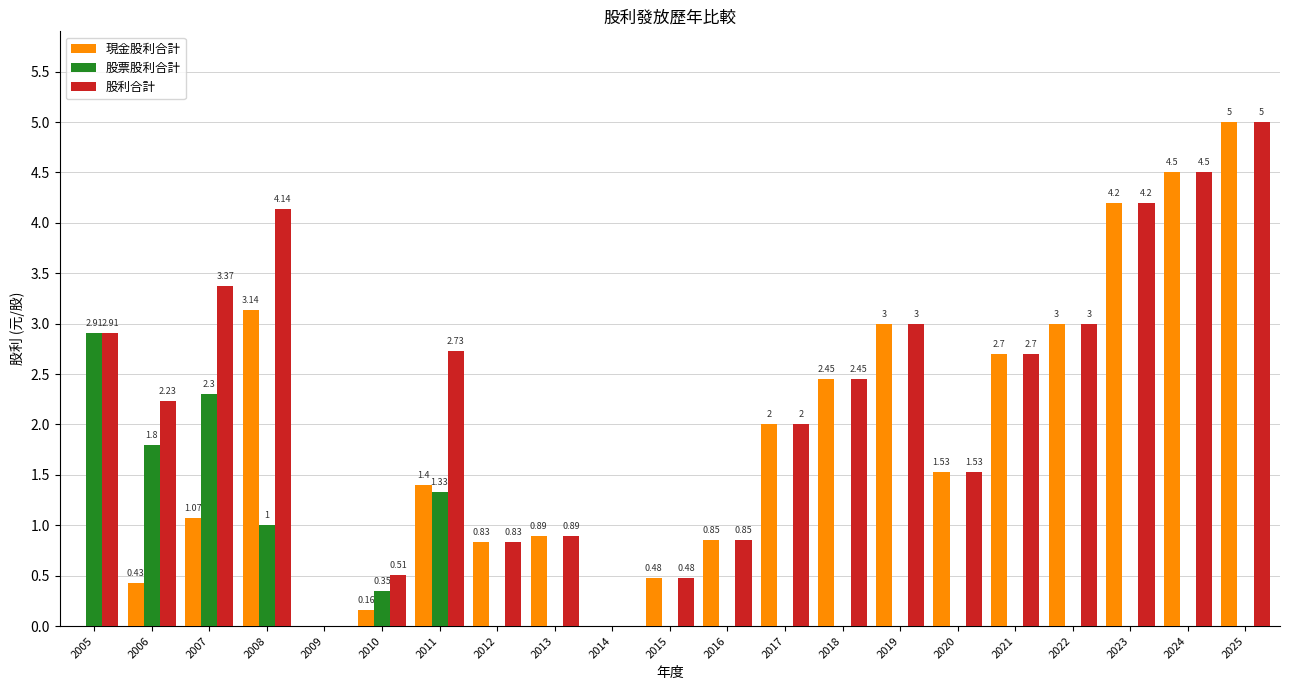

At which category is the sum across all series the highest?

2025